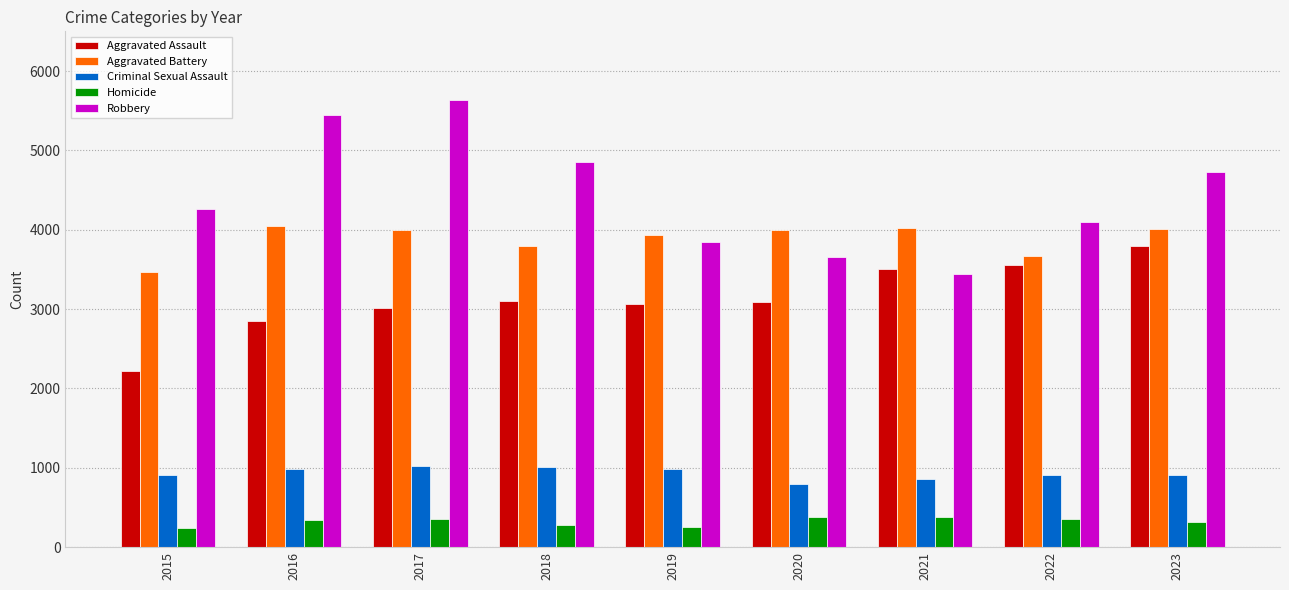

Is the value of Homicide at 2019 greater than the value of Robbery at 2019?

No